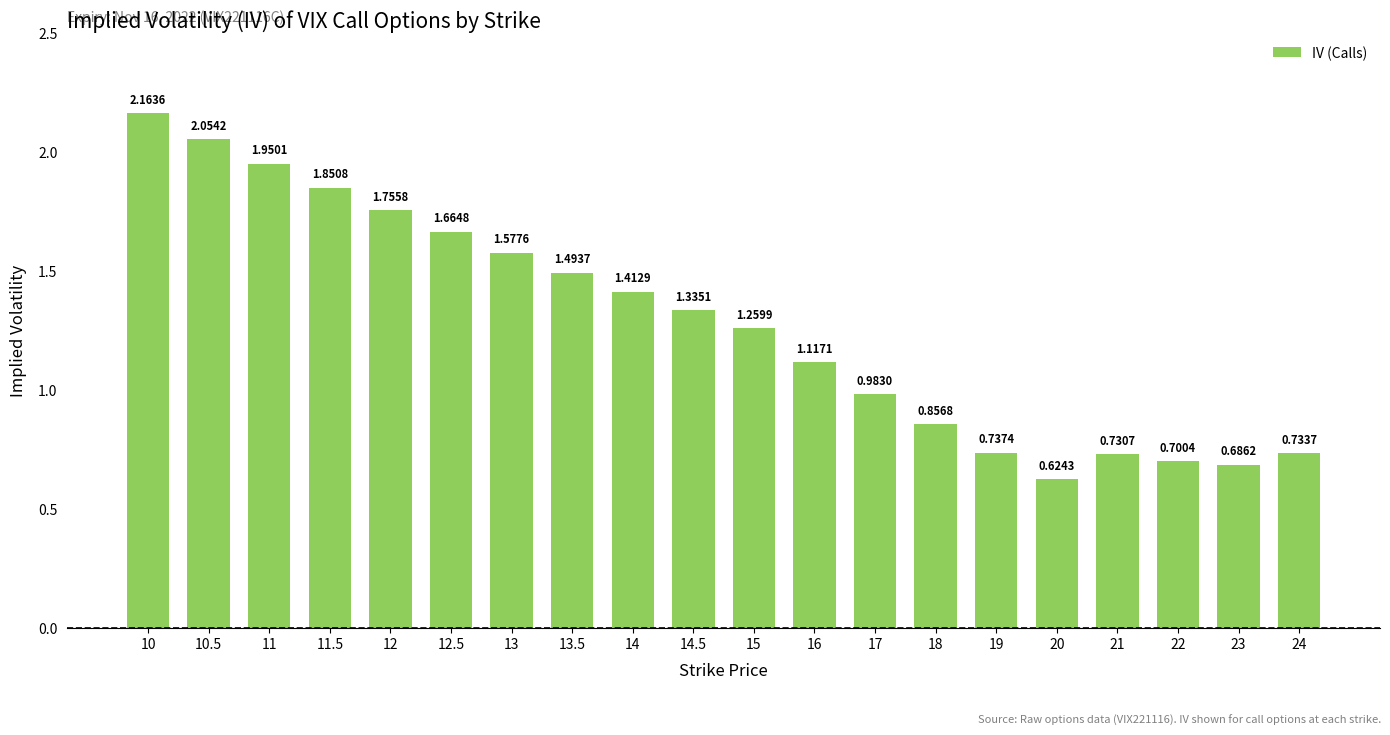

What is the sum of the values at 10.5 and 13?

3.6